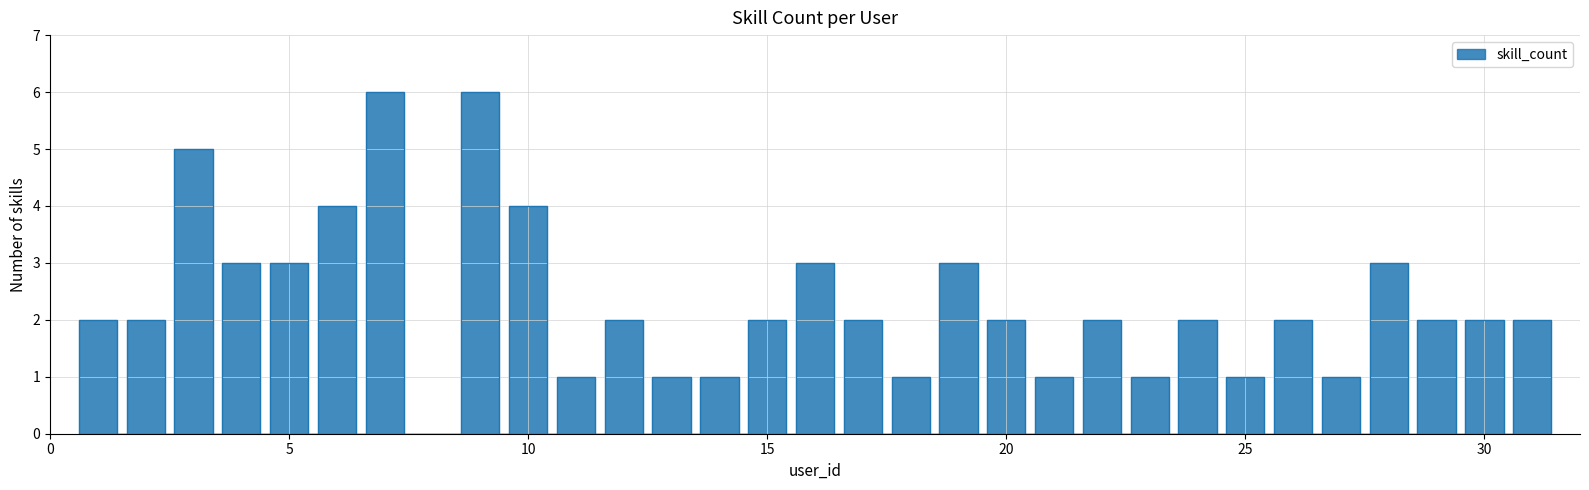

How many data points does each series have?

30